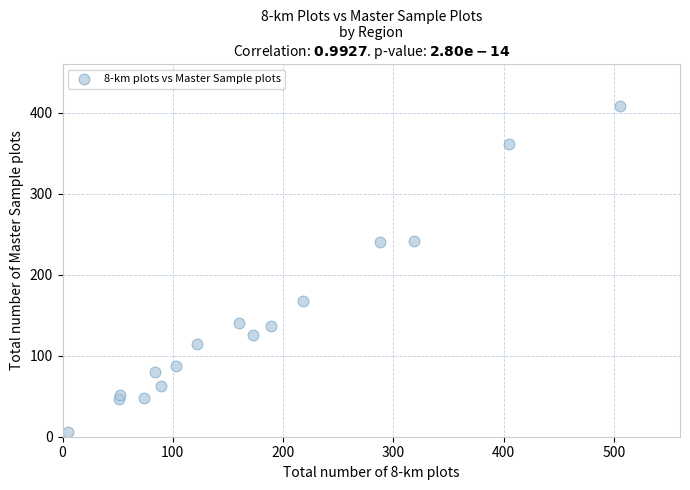

What is the range of Y values (max minus min)?

402